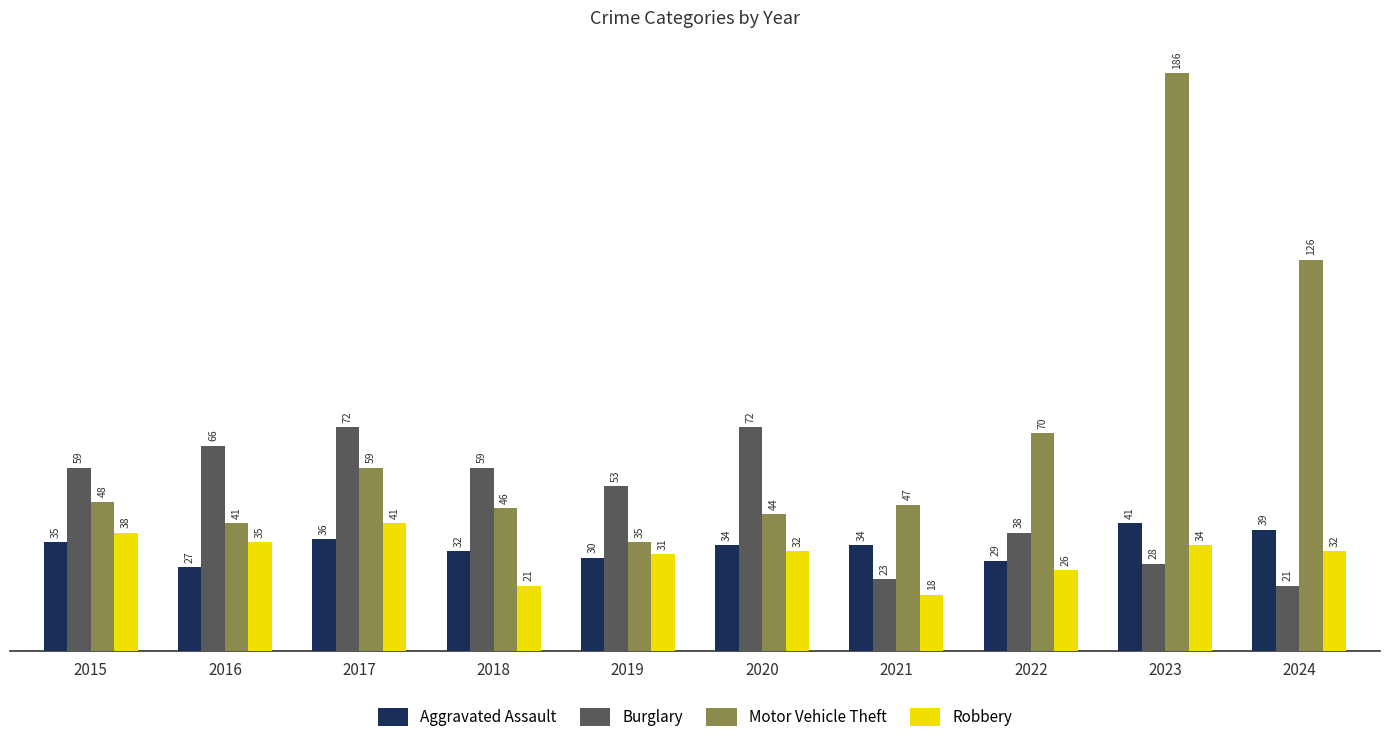

At which label does Aggravated Assault reach its peak?

2023